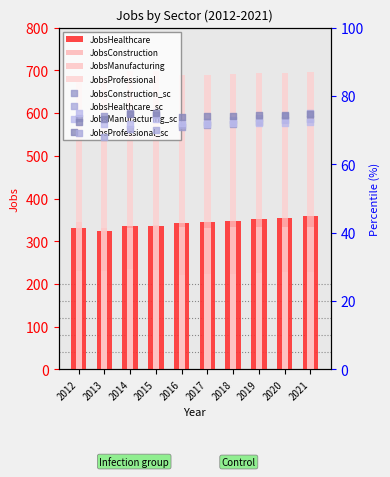

Which series contains the lowest Y value?

JobsConstruction